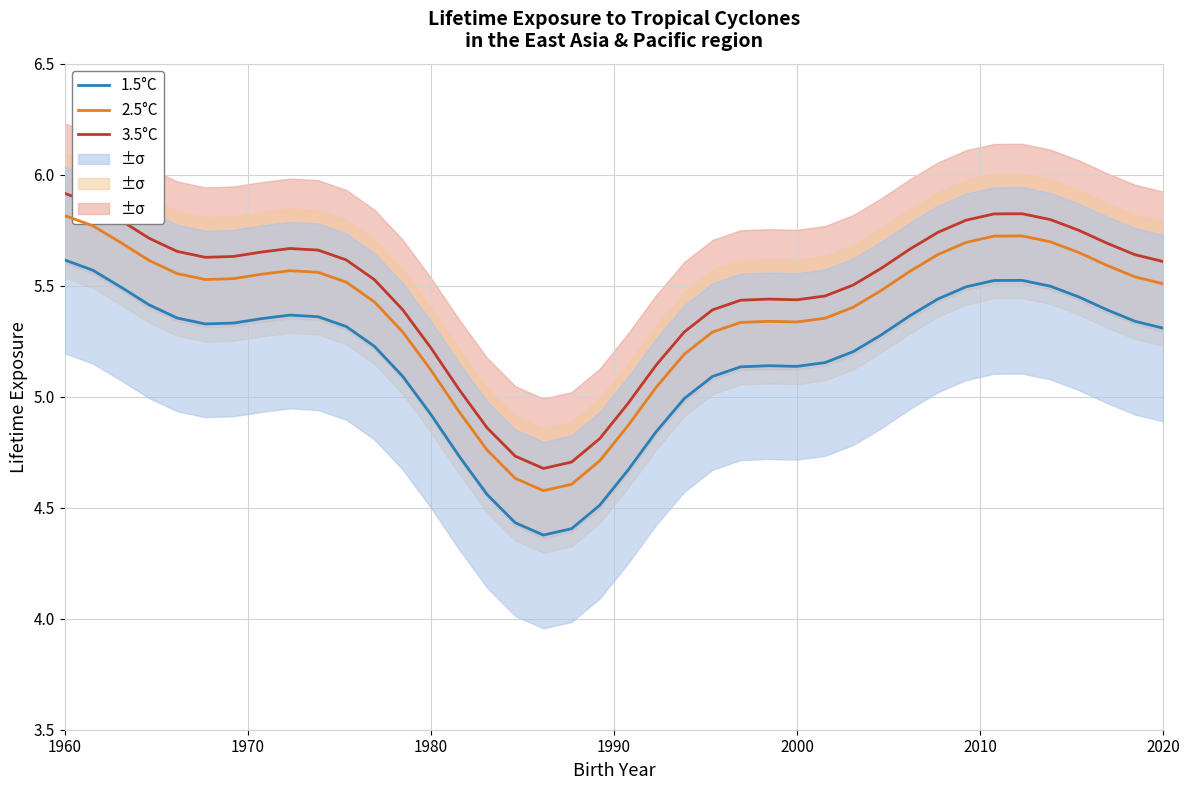

True or false: 2.5°C and 1.5°C cross at least once.

False